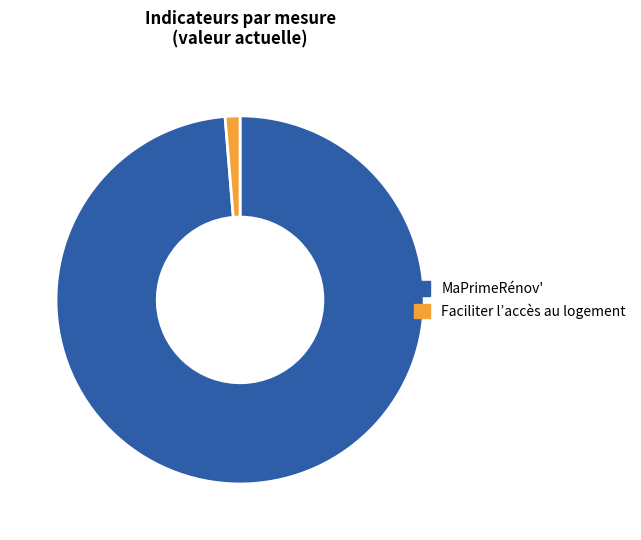

Which category accounts for the majority?

MaPrimeRénov'